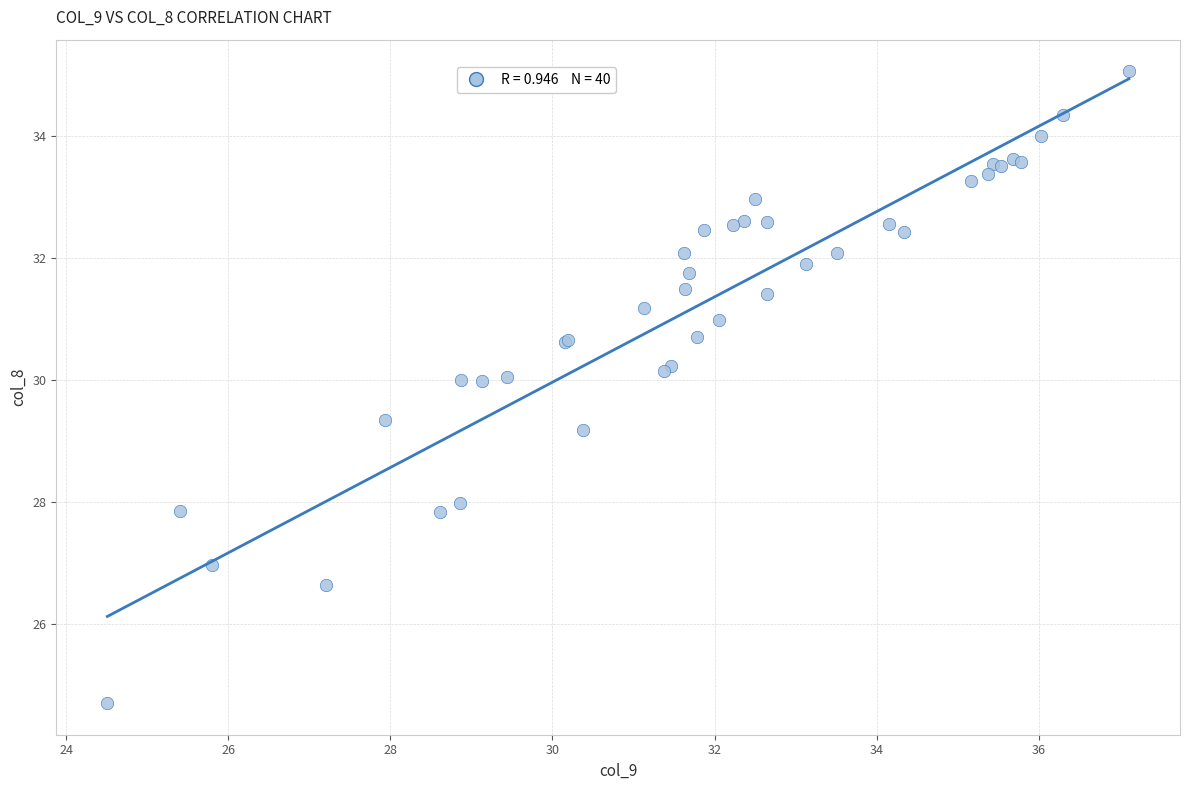

What Y value in the scatter plot is closest to 29?

29.2